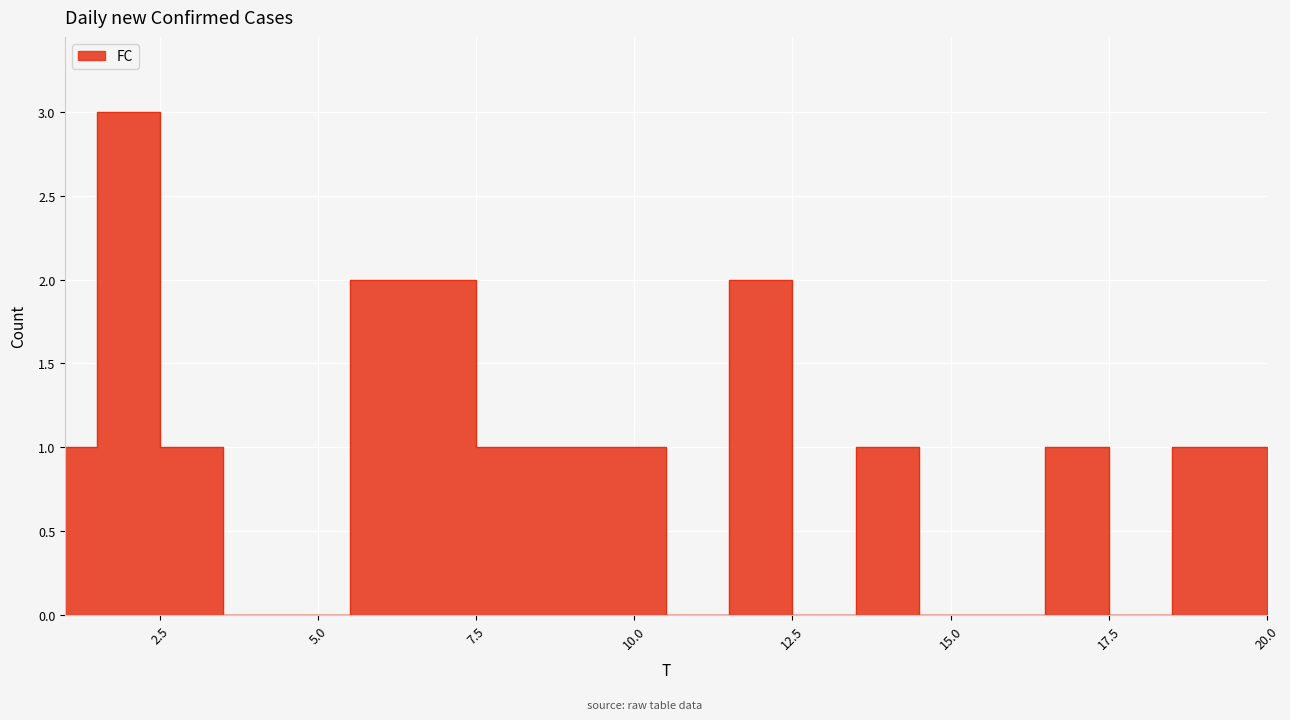

Where is the data nearest to the value 1?

1